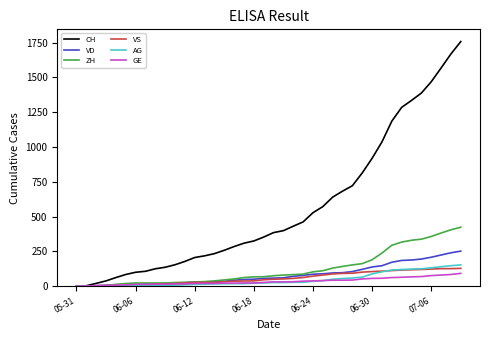

Which series has the largest total across all categories?

CH